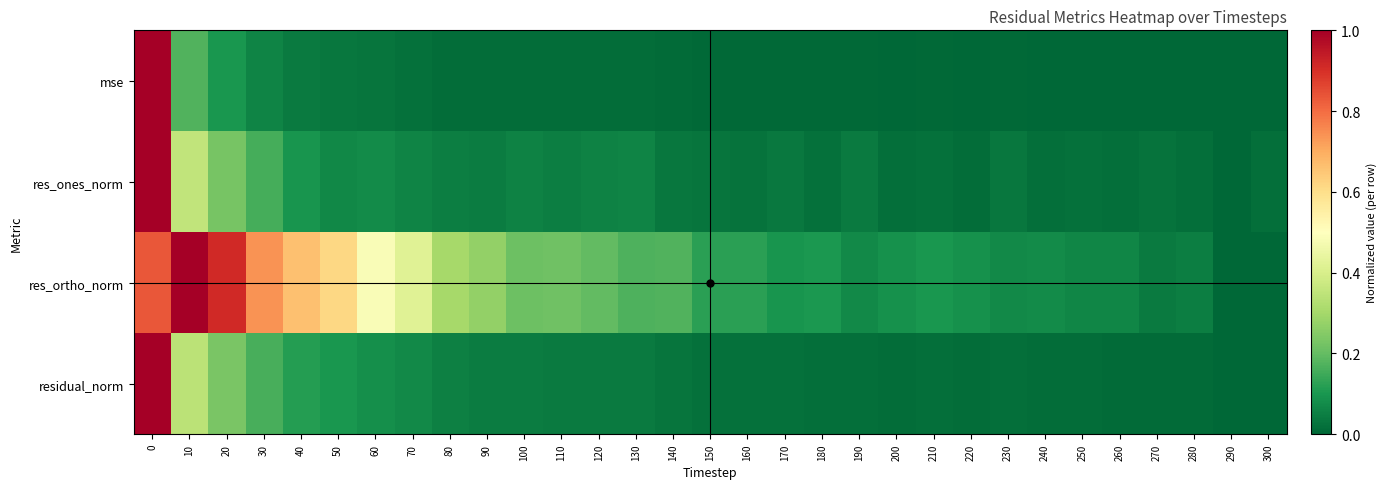

What is the spread (max minus min) of values at 50?

0.6